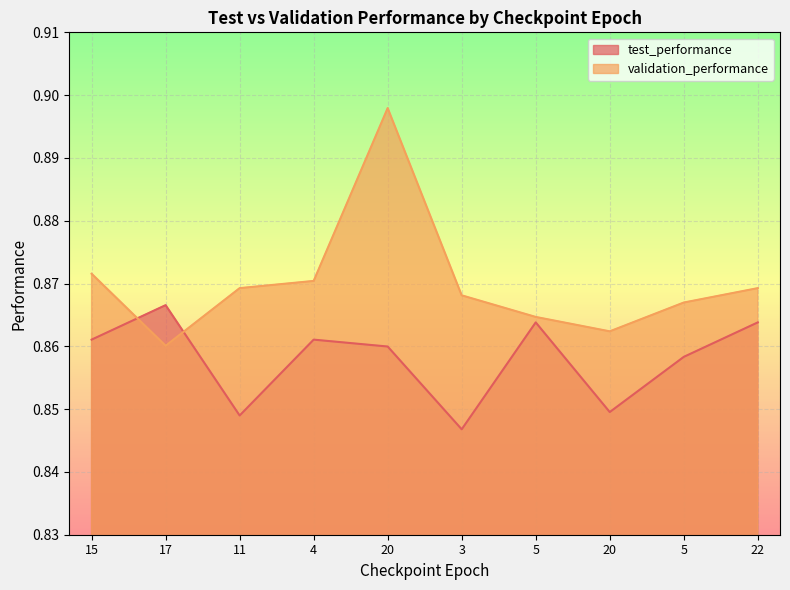

Rank the series by their maximum value, from lowest to highest.

test_performance, validation_performance